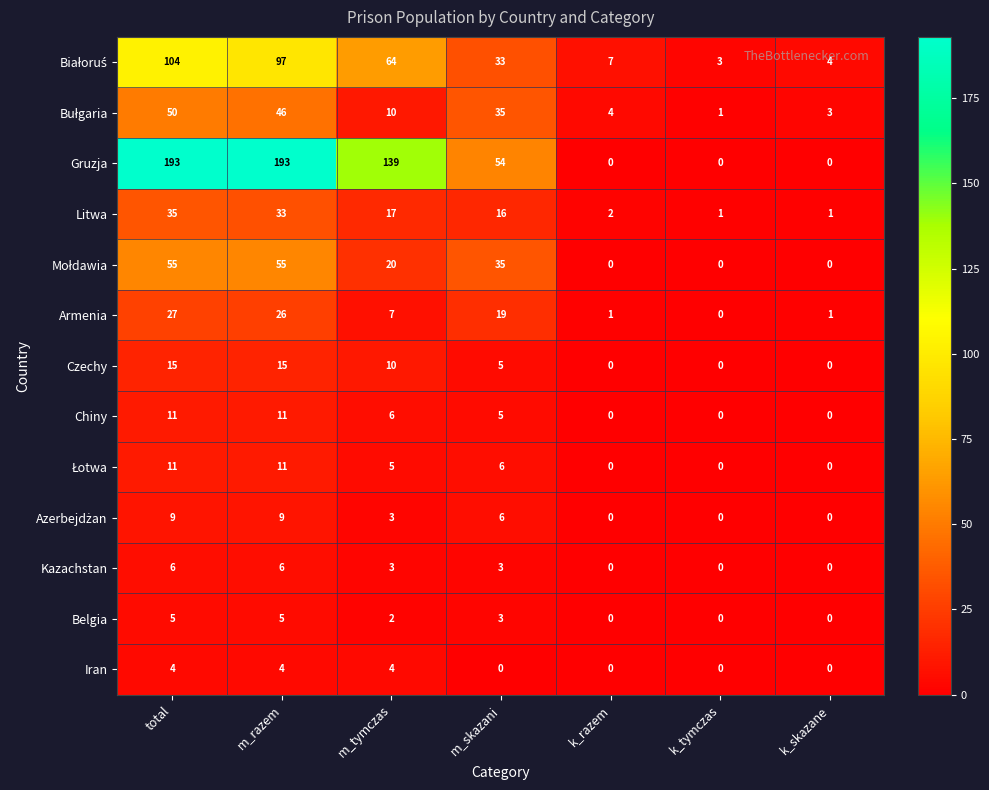

What is the approximate value of Chiny at m_razem?

11